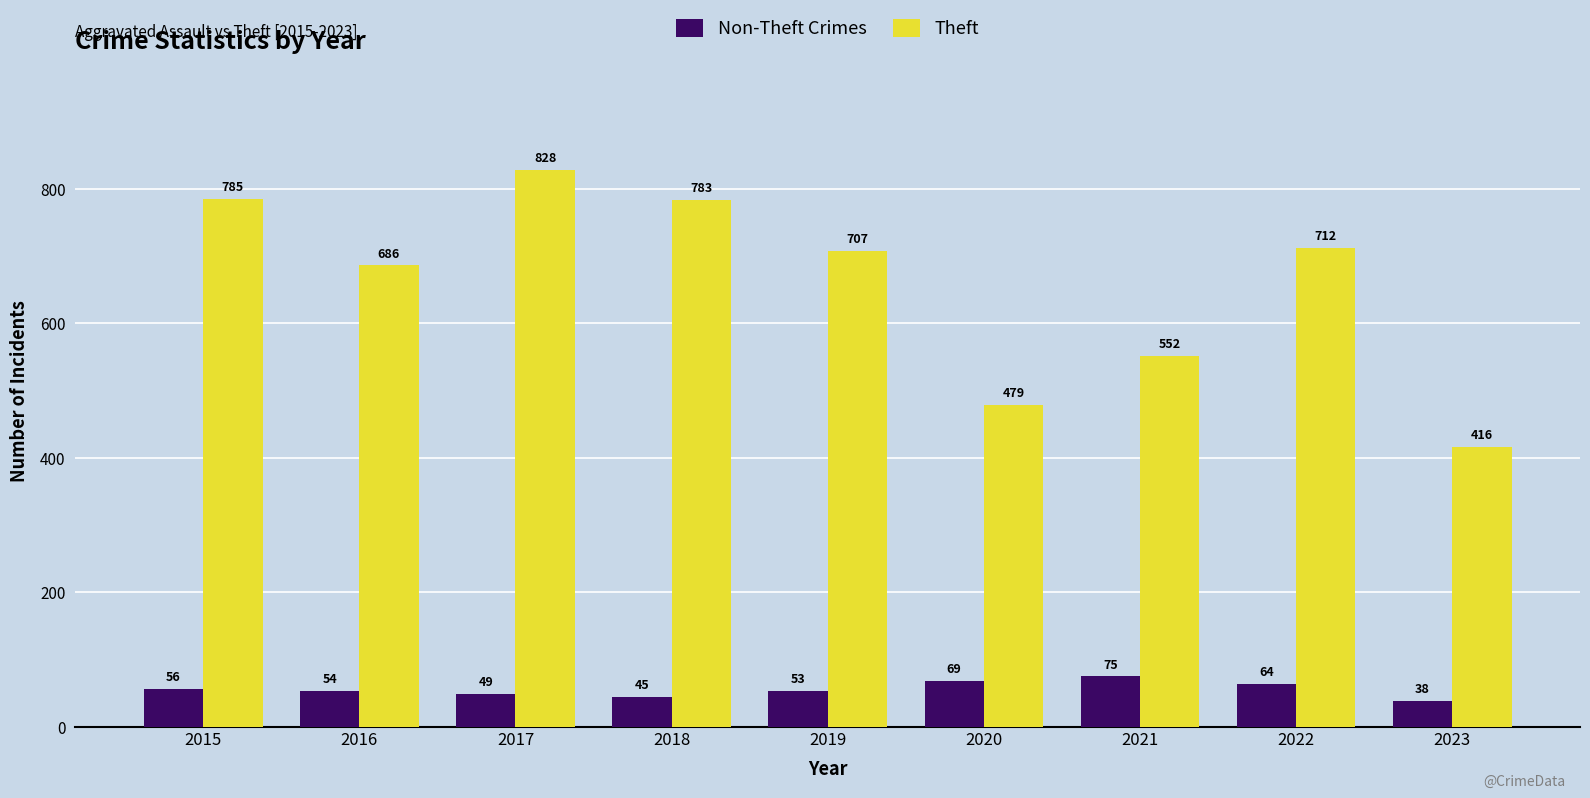

What is the average value of the Non-Theft Crimes series?

56